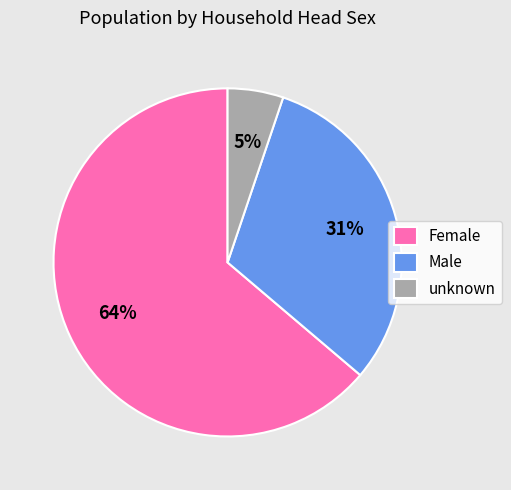

Does any single category account for the majority?

Yes